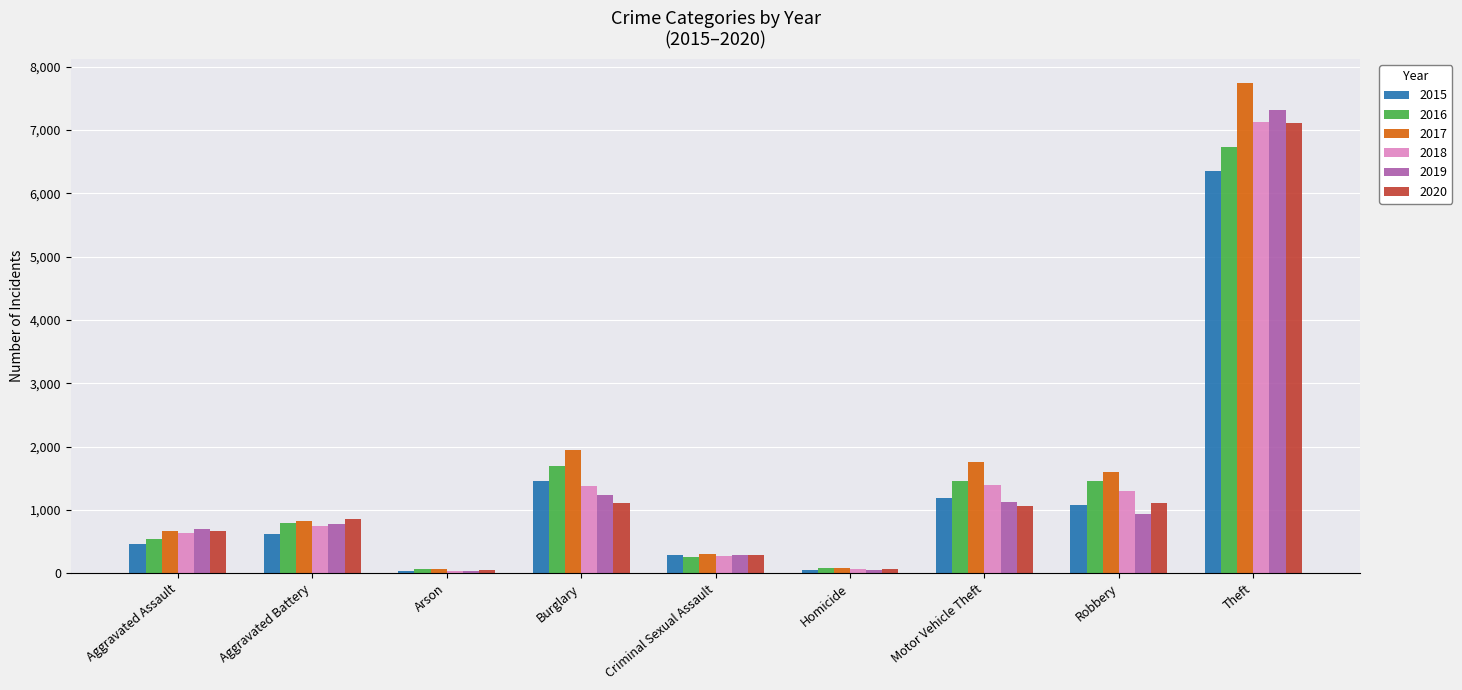

What is the total value across all series at Burglary?

8800